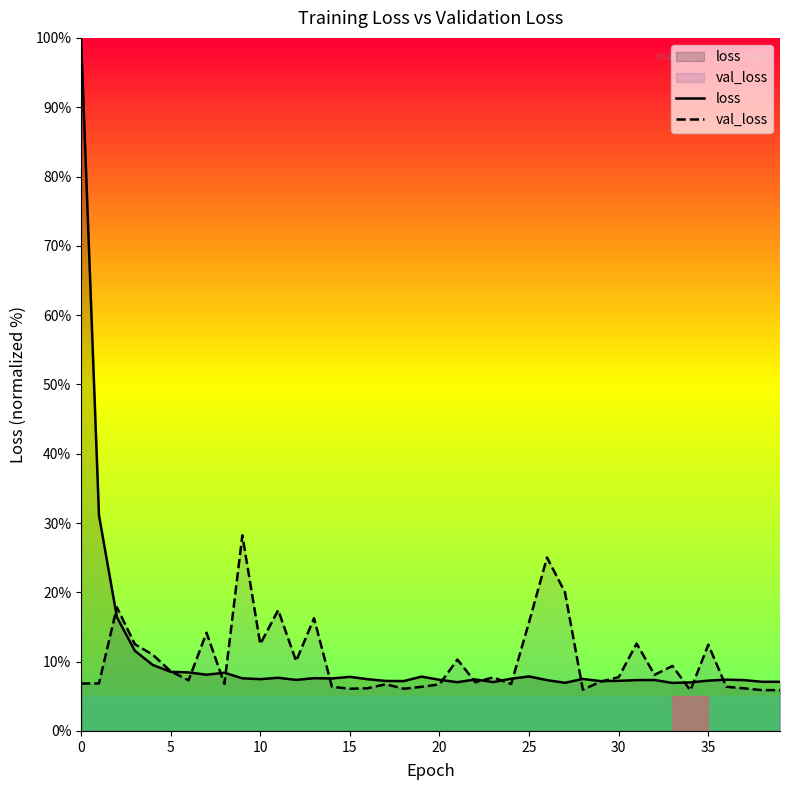

The loss series shows 3.9 at 37. True or false?

False